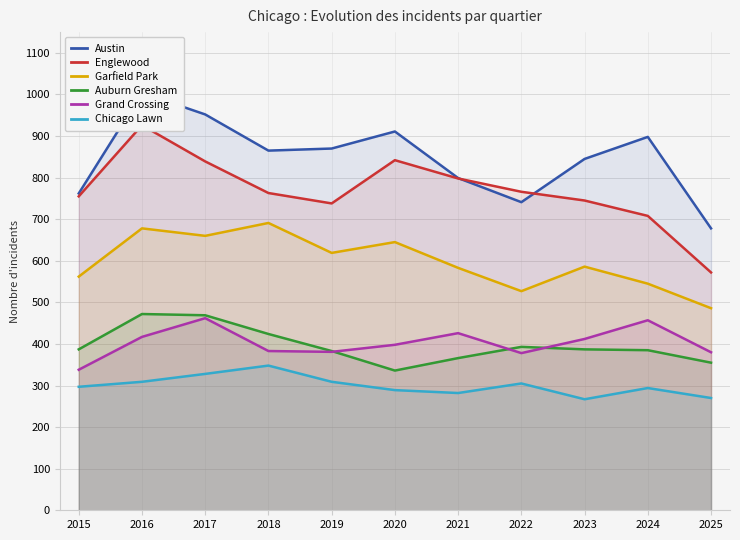

At which label is Auburn Gresham closest to 404?

2022